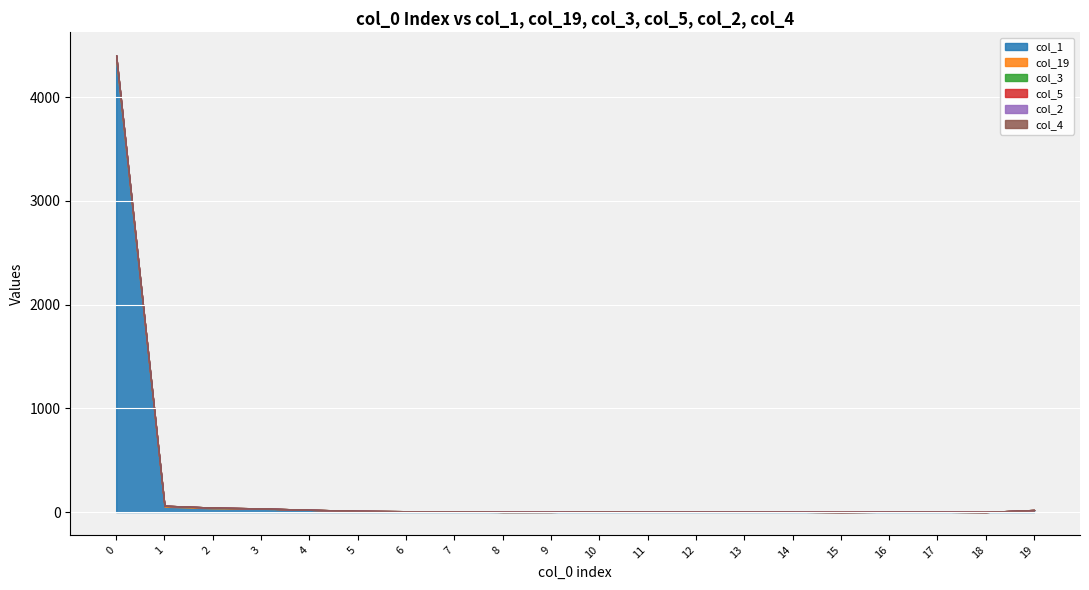

Reading left to right, extract all data points from this chart.

col_1: 0=4368	1=52	2=36	3=32	4=22	5=11	6=8	7=6	8=1	9=2	10=5	11=3	12=3	13=3	14=3	15=1	16=3	17=3	18=1	19=20
col_19: 0=33	1=9	2=7	3=3	4=0	5=1	6=0	7=0	8=1	9=0	10=0	11=0	12=0	13=0	14=0	15=0	16=0	17=0	18=0	19=0
col_3: 0=2	1=0	2=0	3=0	4=0	5=0	6=0	7=0	8=0	9=0	10=0	11=0	12=0	13=0	14=0	15=0	16=0	17=0	18=0	19=0
col_5: 0=1	1=0	2=0	3=0	4=0	5=0	6=0	7=0	8=0	9=0	10=0	11=0	12=0	13=0	14=0	15=0	16=0	17=0	18=0	19=0
col_2: 0=0	1=0	2=0	3=0	4=0	5=0	6=0	7=0	8=0	9=0	10=0	11=0	12=0	13=0	14=0	15=0	16=0	17=0	18=0	19=0
col_4: 0=0	1=0	2=0	3=0	4=0	5=0	6=0	7=0	8=0	9=0	10=0	11=0	12=0	13=0	14=0	15=0	16=0	17=0	18=0	19=0